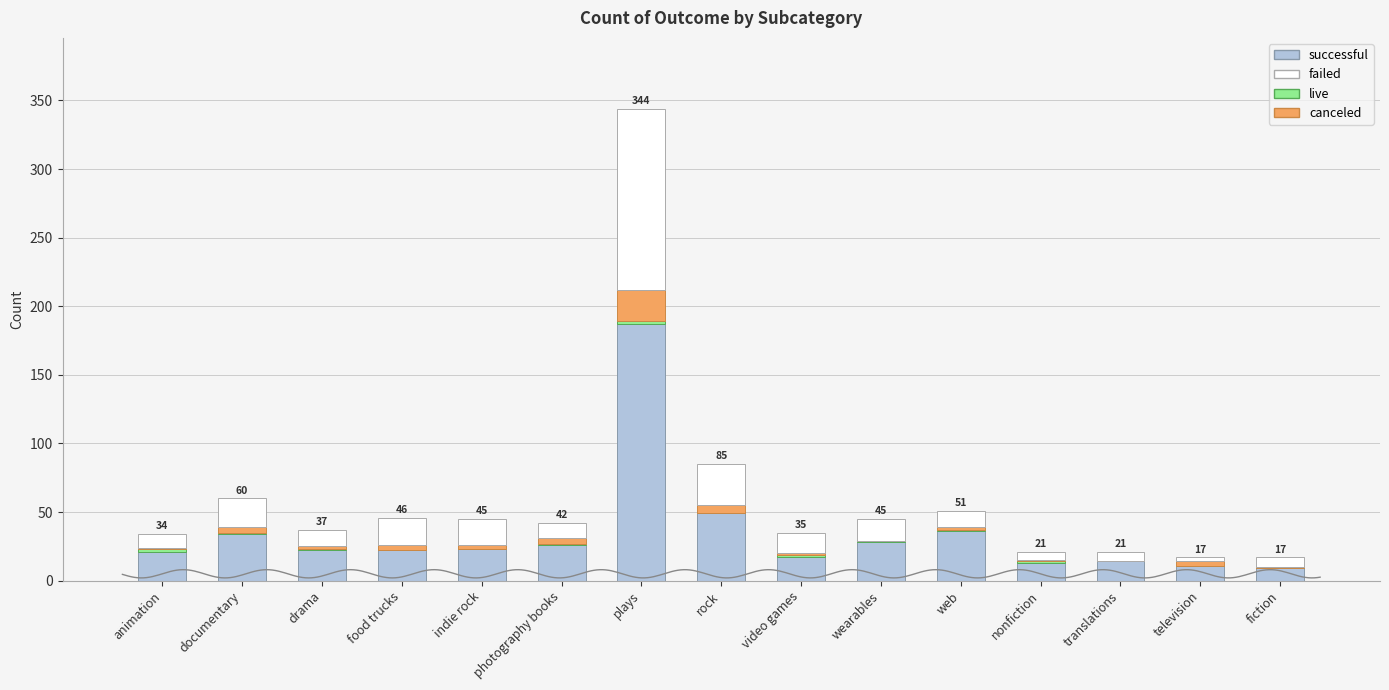

List the series in order of their peak value, lowest first.

live, canceled, failed, successful